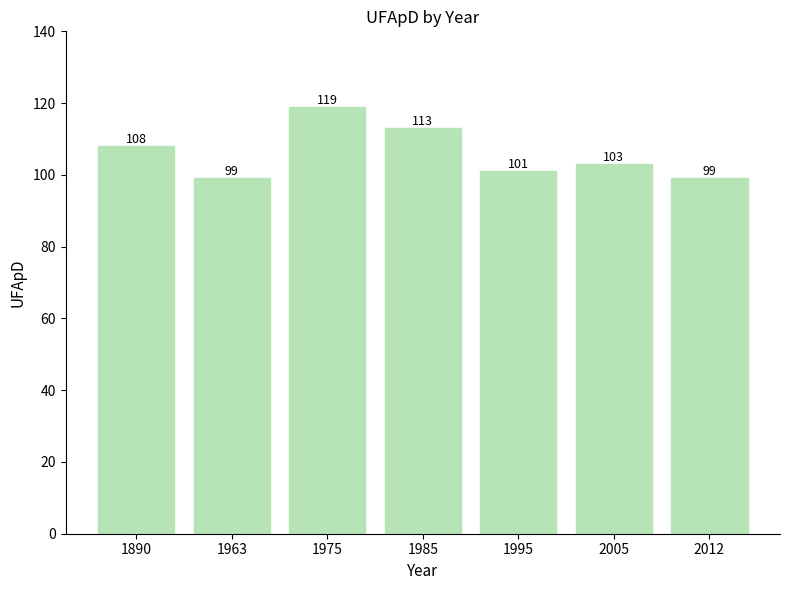

At which category does the chart reach its peak across all series?

1975